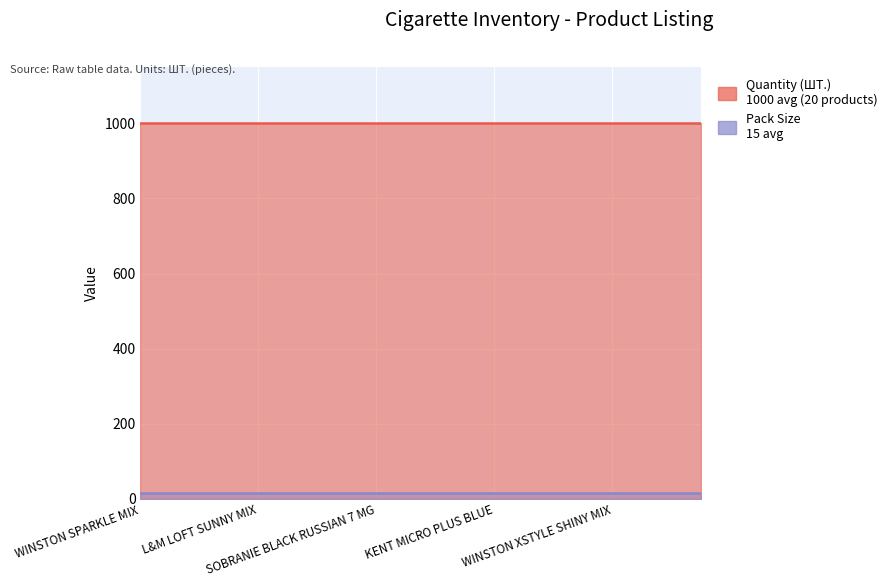

What is the average value of the Quantity (ШТ.) series?

1000